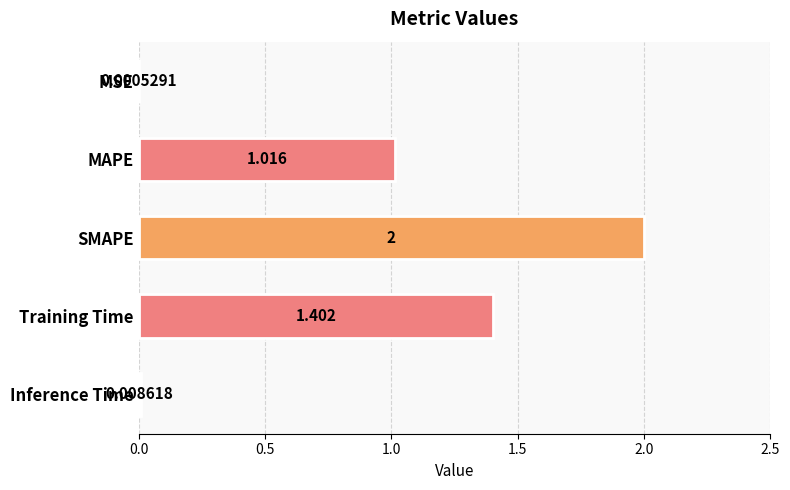

How many data points does each series have?

5